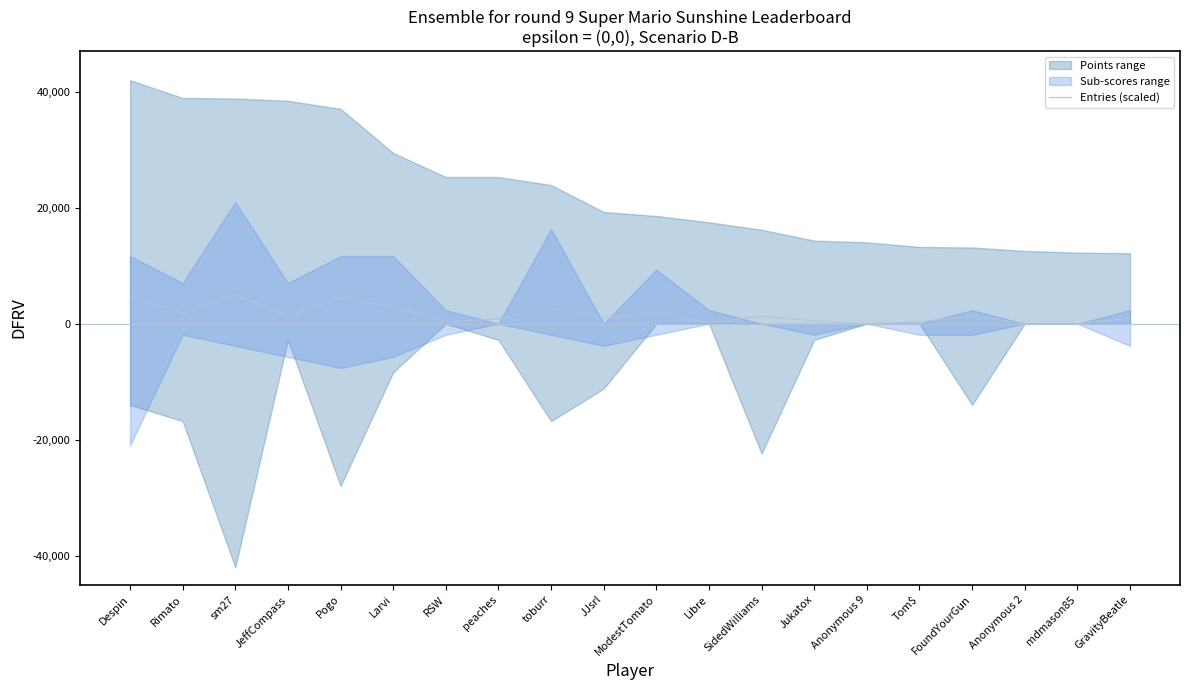

What is the average value?

1572.6